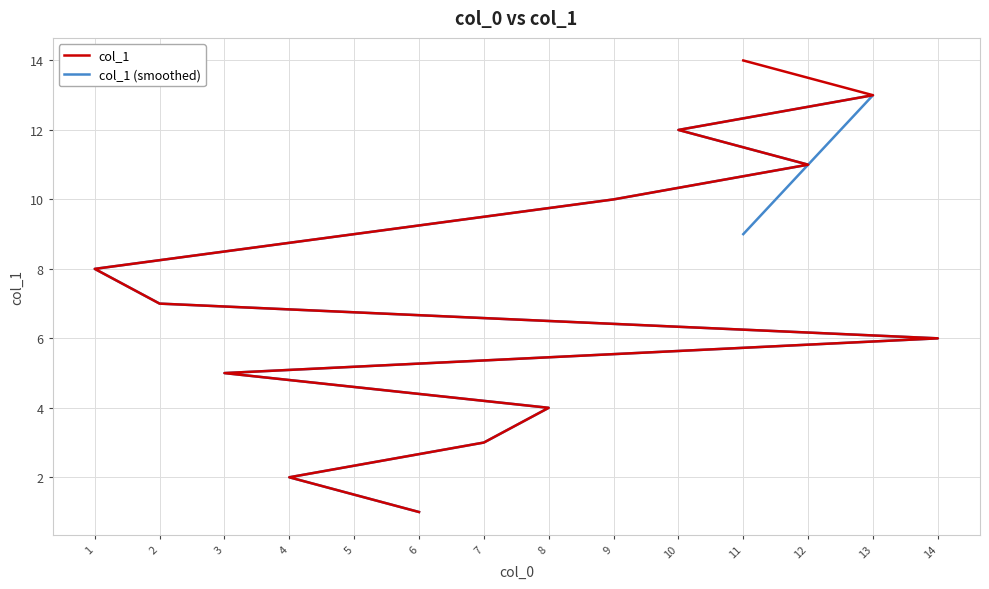

How many series are shown in this chart?

2